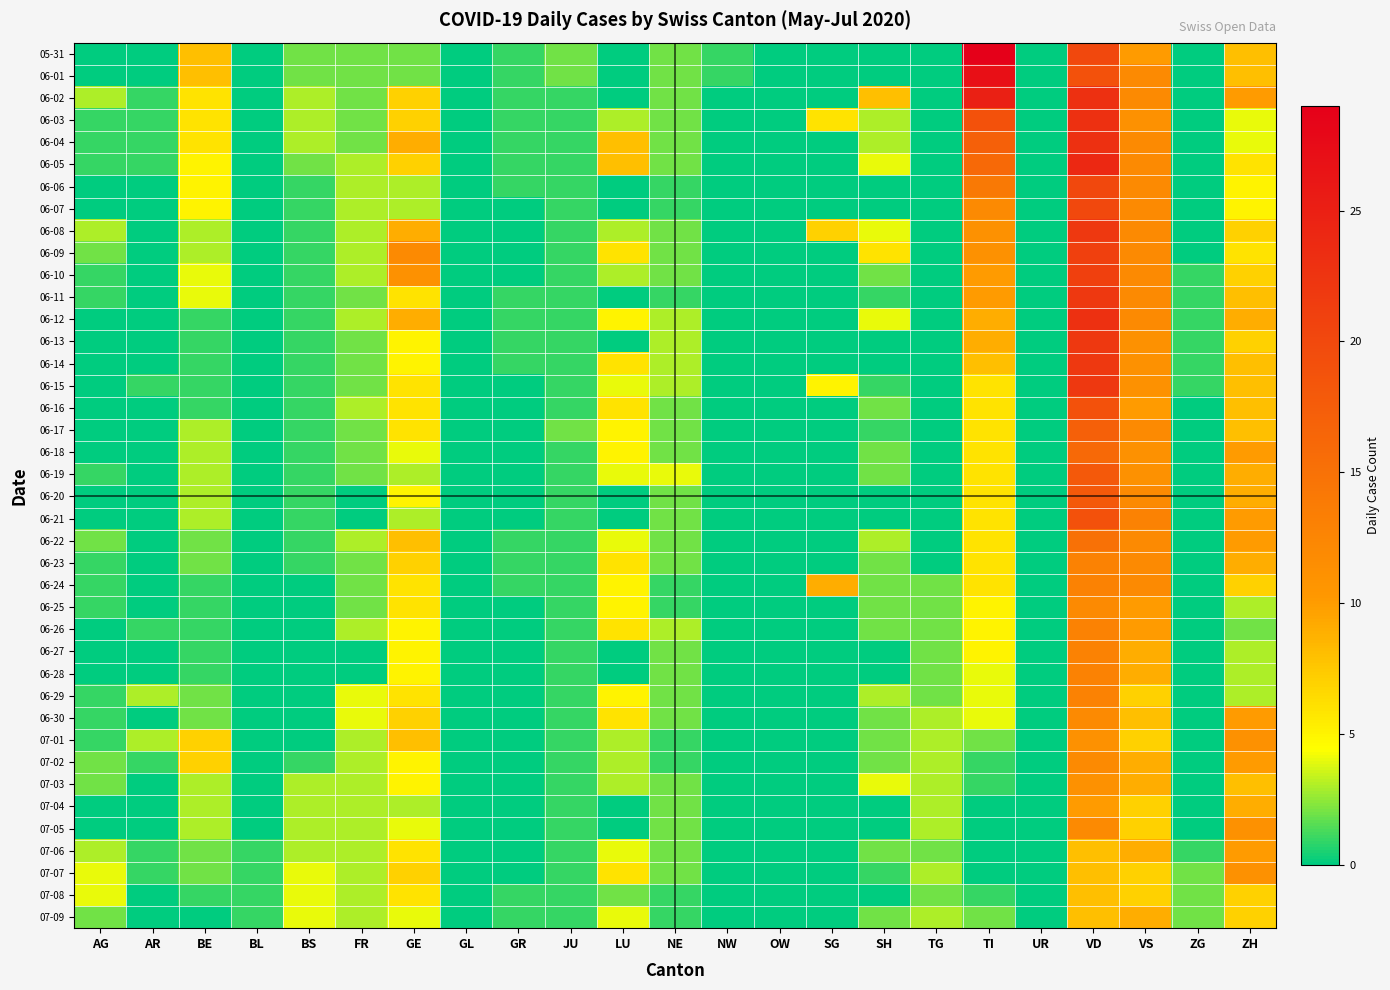

Reading left to right, list all the values displayed in this chart.

05-31: AG=0	AR=0	BE=8	BL=0	BS=2	FR=2	GE=2	GL=0	GR=1	JU=2	LU=0	NE=2	NW=1	OW=0	SG=0	SH=0	TG=0	TI=29	UR=0	VD=20	VS=10	ZG=0	ZH=8
06-01: AG=0	AR=0	BE=8	BL=0	BS=2	FR=2	GE=2	GL=0	GR=1	JU=2	LU=0	NE=2	NW=1	OW=0	SG=0	SH=0	TG=0	TI=27	UR=0	VD=19	VS=12	ZG=0	ZH=8
06-02: AG=3	AR=1	BE=6	BL=0	BS=3	FR=2	GE=7	GL=0	GR=1	JU=1	LU=0	NE=2	NW=0	OW=0	SG=0	SH=8	TG=0	TI=25	UR=0	VD=23	VS=12	ZG=0	ZH=10
06-03: AG=1	AR=1	BE=6	BL=0	BS=3	FR=2	GE=7	GL=0	GR=1	JU=1	LU=3	NE=2	NW=0	OW=0	SG=6	SH=3	TG=0	TI=19	UR=0	VD=23	VS=11	ZG=0	ZH=4
06-04: AG=1	AR=1	BE=6	BL=0	BS=3	FR=2	GE=9	GL=0	GR=1	JU=1	LU=8	NE=2	NW=0	OW=0	SG=0	SH=3	TG=0	TI=17	UR=0	VD=23	VS=12	ZG=0	ZH=4
06-05: AG=1	AR=1	BE=5	BL=0	BS=2	FR=3	GE=7	GL=0	GR=1	JU=1	LU=8	NE=2	NW=0	OW=0	SG=0	SH=4	TG=0	TI=16	UR=0	VD=24	VS=12	ZG=0	ZH=6
06-06: AG=0	AR=0	BE=5	BL=0	BS=1	FR=3	GE=3	GL=0	GR=1	JU=1	LU=0	NE=1	NW=0	OW=0	SG=0	SH=0	TG=0	TI=14	UR=0	VD=20	VS=12	ZG=0	ZH=5
06-07: AG=0	AR=0	BE=5	BL=0	BS=1	FR=3	GE=3	GL=0	GR=0	JU=1	LU=0	NE=1	NW=0	OW=0	SG=0	SH=0	TG=0	TI=12	UR=0	VD=20	VS=12	ZG=0	ZH=5
06-08: AG=3	AR=0	BE=3	BL=0	BS=1	FR=3	GE=9	GL=0	GR=0	JU=1	LU=3	NE=2	NW=0	OW=0	SG=7	SH=4	TG=0	TI=11	UR=0	VD=22	VS=12	ZG=0	ZH=7
06-09: AG=2	AR=0	BE=3	BL=0	BS=1	FR=3	GE=12	GL=0	GR=0	JU=1	LU=6	NE=2	NW=0	OW=0	SG=0	SH=6	TG=0	TI=11	UR=0	VD=21	VS=12	ZG=0	ZH=6
06-10: AG=1	AR=0	BE=4	BL=0	BS=1	FR=3	GE=11	GL=0	GR=0	JU=1	LU=3	NE=2	NW=0	OW=0	SG=0	SH=2	TG=0	TI=10	UR=0	VD=21	VS=12	ZG=1	ZH=7
06-11: AG=1	AR=0	BE=4	BL=0	BS=1	FR=2	GE=6	GL=0	GR=1	JU=1	LU=0	NE=1	NW=0	OW=0	SG=0	SH=1	TG=0	TI=10	UR=0	VD=22	VS=12	ZG=1	ZH=8
06-12: AG=0	AR=0	BE=1	BL=0	BS=1	FR=3	GE=9	GL=0	GR=1	JU=1	LU=5	NE=3	NW=0	OW=0	SG=0	SH=4	TG=0	TI=9	UR=0	VD=23	VS=12	ZG=1	ZH=9
06-13: AG=0	AR=0	BE=1	BL=0	BS=1	FR=2	GE=5	GL=0	GR=1	JU=1	LU=0	NE=3	NW=0	OW=0	SG=0	SH=0	TG=0	TI=9	UR=0	VD=22	VS=11	ZG=1	ZH=7
06-14: AG=0	AR=0	BE=1	BL=0	BS=1	FR=2	GE=5	GL=0	GR=1	JU=1	LU=6	NE=3	NW=0	OW=0	SG=0	SH=0	TG=0	TI=8	UR=0	VD=22	VS=11	ZG=1	ZH=8
06-15: AG=0	AR=1	BE=1	BL=0	BS=1	FR=2	GE=6	GL=0	GR=0	JU=1	LU=4	NE=3	NW=0	OW=0	SG=5	SH=1	TG=0	TI=6	UR=0	VD=22	VS=11	ZG=1	ZH=8
06-16: AG=0	AR=0	BE=1	BL=0	BS=1	FR=3	GE=6	GL=0	GR=0	JU=1	LU=6	NE=2	NW=0	OW=0	SG=0	SH=2	TG=0	TI=6	UR=0	VD=19	VS=10	ZG=0	ZH=8
06-17: AG=0	AR=0	BE=3	BL=0	BS=1	FR=2	GE=6	GL=0	GR=0	JU=2	LU=5	NE=2	NW=0	OW=0	SG=0	SH=1	TG=0	TI=6	UR=0	VD=17	VS=12	ZG=0	ZH=8
06-18: AG=0	AR=0	BE=3	BL=0	BS=1	FR=2	GE=4	GL=0	GR=0	JU=1	LU=5	NE=2	NW=0	OW=0	SG=0	SH=2	TG=0	TI=6	UR=0	VD=16	VS=11	ZG=0	ZH=10
06-19: AG=1	AR=0	BE=3	BL=0	BS=1	FR=2	GE=3	GL=0	GR=0	JU=1	LU=4	NE=4	NW=0	OW=0	SG=0	SH=2	TG=0	TI=6	UR=0	VD=18	VS=11	ZG=0	ZH=9
06-20: AG=0	AR=0	BE=3	BL=0	BS=1	FR=0	GE=5	GL=0	GR=0	JU=1	LU=0	NE=2	NW=0	OW=0	SG=0	SH=0	TG=0	TI=6	UR=0	VD=18	VS=12	ZG=0	ZH=9
06-21: AG=0	AR=0	BE=3	BL=0	BS=1	FR=0	GE=3	GL=0	GR=0	JU=1	LU=0	NE=2	NW=0	OW=0	SG=0	SH=0	TG=0	TI=6	UR=0	VD=19	VS=13	ZG=0	ZH=10
06-22: AG=2	AR=0	BE=2	BL=0	BS=1	FR=3	GE=8	GL=0	GR=1	JU=1	LU=4	NE=2	NW=0	OW=0	SG=0	SH=3	TG=0	TI=6	UR=0	VD=15	VS=12	ZG=0	ZH=10
06-23: AG=1	AR=0	BE=2	BL=0	BS=1	FR=2	GE=7	GL=0	GR=1	JU=1	LU=6	NE=2	NW=0	OW=0	SG=0	SH=2	TG=0	TI=6	UR=0	VD=13	VS=12	ZG=0	ZH=9
06-24: AG=1	AR=0	BE=1	BL=0	BS=0	FR=2	GE=6	GL=0	GR=1	JU=1	LU=5	NE=1	NW=0	OW=0	SG=9	SH=2	TG=2	TI=6	UR=0	VD=13	VS=12	ZG=0	ZH=7
06-25: AG=1	AR=0	BE=1	BL=0	BS=0	FR=2	GE=6	GL=0	GR=0	JU=1	LU=5	NE=1	NW=0	OW=0	SG=0	SH=2	TG=2	TI=5	UR=0	VD=12	VS=10	ZG=0	ZH=3
06-26: AG=0	AR=1	BE=1	BL=0	BS=0	FR=3	GE=5	GL=0	GR=0	JU=1	LU=6	NE=3	NW=0	OW=0	SG=0	SH=2	TG=2	TI=5	UR=0	VD=13	VS=10	ZG=0	ZH=2
06-27: AG=0	AR=0	BE=1	BL=0	BS=0	FR=0	GE=5	GL=0	GR=0	JU=1	LU=0	NE=2	NW=0	OW=0	SG=0	SH=0	TG=2	TI=5	UR=0	VD=13	VS=9	ZG=0	ZH=3
06-28: AG=0	AR=0	BE=1	BL=0	BS=0	FR=0	GE=5	GL=0	GR=0	JU=1	LU=0	NE=2	NW=0	OW=0	SG=0	SH=0	TG=2	TI=4	UR=0	VD=13	VS=9	ZG=0	ZH=3
06-29: AG=1	AR=3	BE=2	BL=0	BS=0	FR=4	GE=6	GL=0	GR=0	JU=1	LU=5	NE=2	NW=0	OW=0	SG=0	SH=3	TG=2	TI=4	UR=0	VD=13	VS=7	ZG=0	ZH=3
06-30: AG=1	AR=0	BE=2	BL=0	BS=0	FR=4	GE=7	GL=0	GR=0	JU=1	LU=6	NE=2	NW=0	OW=0	SG=0	SH=2	TG=3	TI=4	UR=0	VD=12	VS=8	ZG=0	ZH=10
07-01: AG=1	AR=3	BE=7	BL=0	BS=0	FR=3	GE=8	GL=0	GR=0	JU=1	LU=3	NE=1	NW=0	OW=0	SG=0	SH=2	TG=3	TI=2	UR=0	VD=11	VS=7	ZG=0	ZH=11
07-02: AG=2	AR=1	BE=7	BL=0	BS=1	FR=3	GE=5	GL=0	GR=0	JU=1	LU=3	NE=1	NW=0	OW=0	SG=0	SH=2	TG=3	TI=1	UR=0	VD=12	VS=9	ZG=0	ZH=10
07-03: AG=2	AR=0	BE=3	BL=0	BS=3	FR=3	GE=5	GL=0	GR=0	JU=1	LU=3	NE=2	NW=0	OW=0	SG=0	SH=4	TG=3	TI=1	UR=0	VD=11	VS=9	ZG=0	ZH=8
07-04: AG=0	AR=0	BE=3	BL=0	BS=3	FR=3	GE=3	GL=0	GR=0	JU=1	LU=0	NE=2	NW=0	OW=0	SG=0	SH=0	TG=3	TI=0	UR=0	VD=10	VS=7	ZG=0	ZH=9
07-05: AG=0	AR=0	BE=3	BL=0	BS=3	FR=3	GE=4	GL=0	GR=0	JU=1	LU=0	NE=2	NW=0	OW=0	SG=0	SH=0	TG=3	TI=0	UR=0	VD=12	VS=7	ZG=0	ZH=11
07-06: AG=3	AR=1	BE=2	BL=1	BS=3	FR=3	GE=6	GL=0	GR=0	JU=1	LU=4	NE=2	NW=0	OW=0	SG=0	SH=2	TG=2	TI=0	UR=0	VD=8	VS=9	ZG=1	ZH=10
07-07: AG=4	AR=1	BE=2	BL=1	BS=4	FR=3	GE=7	GL=0	GR=0	JU=1	LU=6	NE=2	NW=0	OW=0	SG=0	SH=1	TG=3	TI=0	UR=0	VD=8	VS=7	ZG=2	ZH=11
07-08: AG=4	AR=0	BE=1	BL=1	BS=4	FR=3	GE=6	GL=0	GR=1	JU=1	LU=2	NE=1	NW=0	OW=0	SG=0	SH=0	TG=2	TI=1	UR=0	VD=8	VS=7	ZG=2	ZH=7
07-09: AG=2	AR=0	BE=0	BL=1	BS=4	FR=3	GE=4	GL=0	GR=1	JU=1	LU=4	NE=1	NW=0	OW=0	SG=0	SH=2	TG=3	TI=2	UR=0	VD=8	VS=9	ZG=2	ZH=7